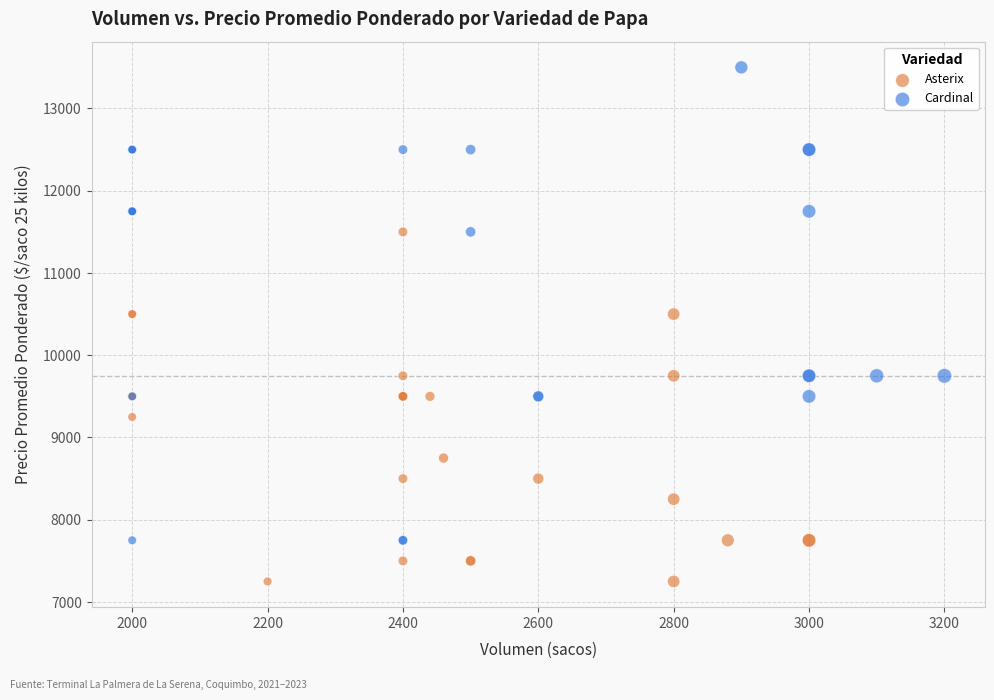

Which series reaches the maximum Y coordinate?

Cardinal